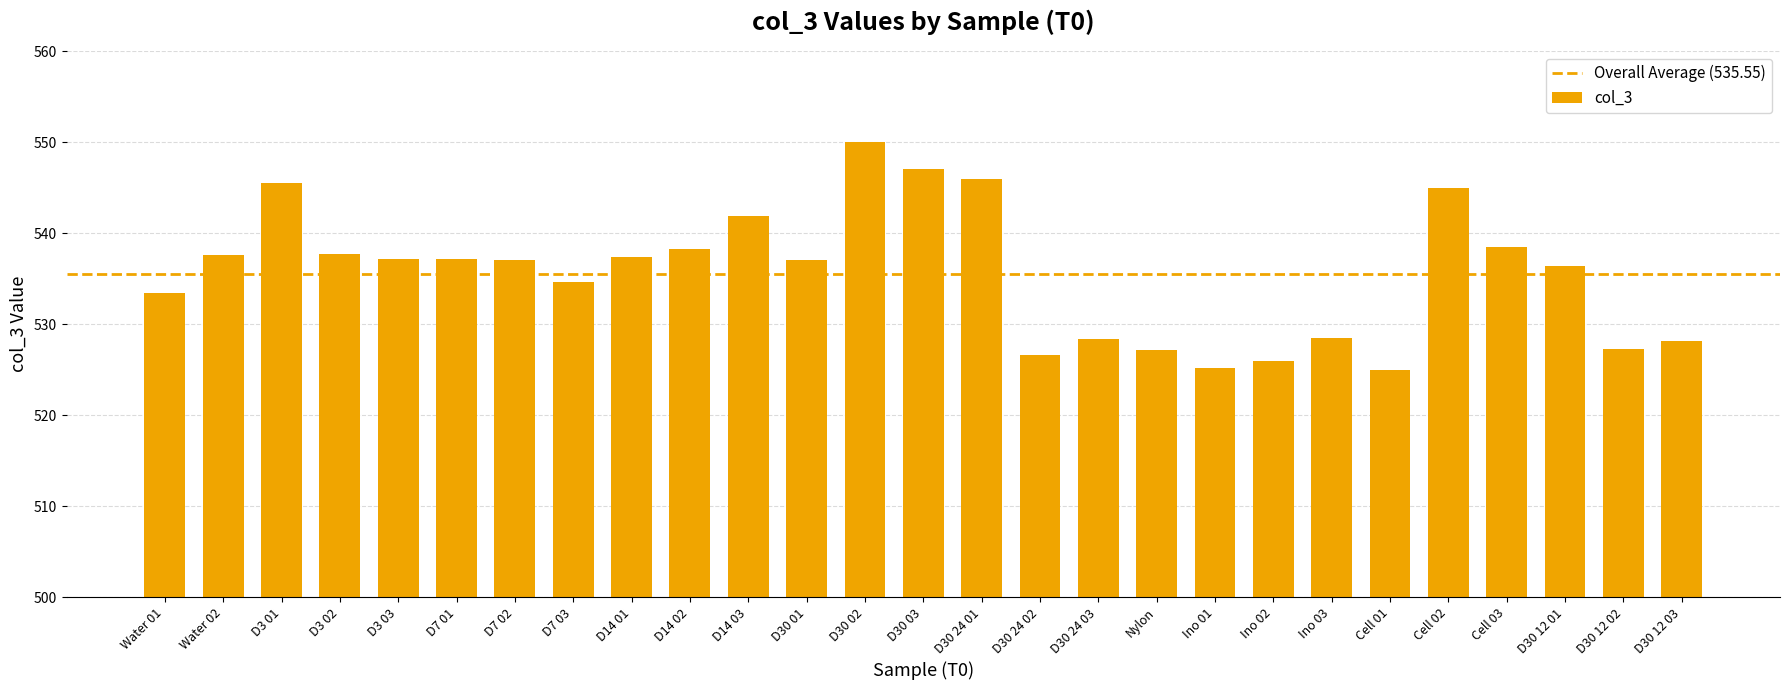

What is the label of the 2nd bar from the left?

Water 02